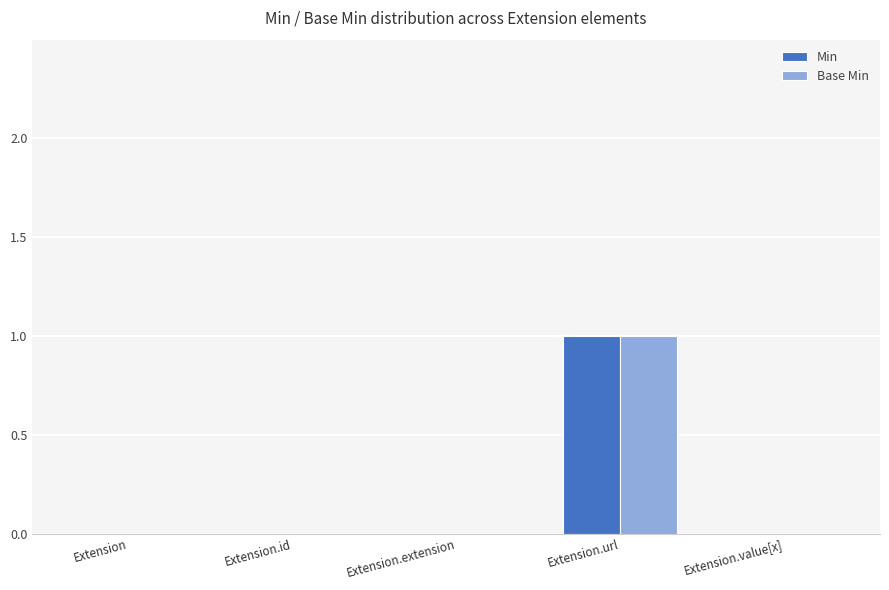

Reading left to right, transcribe all the data shown in this chart.

Min: 0	0	0	1	0
Base Min: 0	0	0	1	0